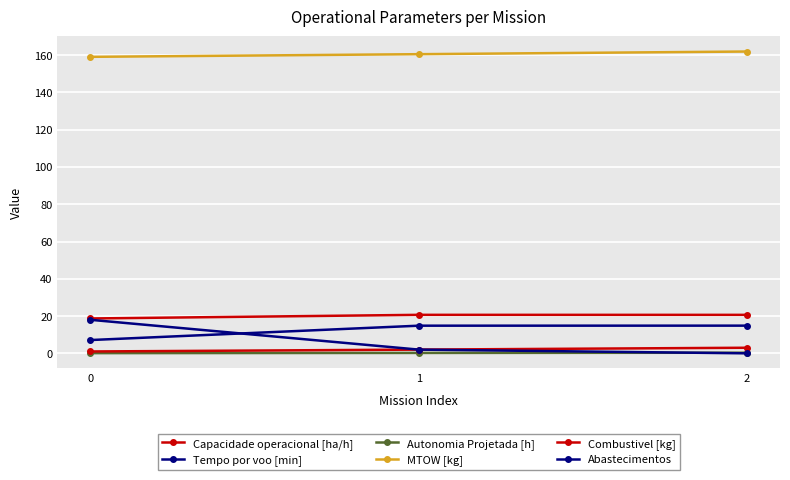

Where is Combustivel [kg] nearest to the value 2?

1